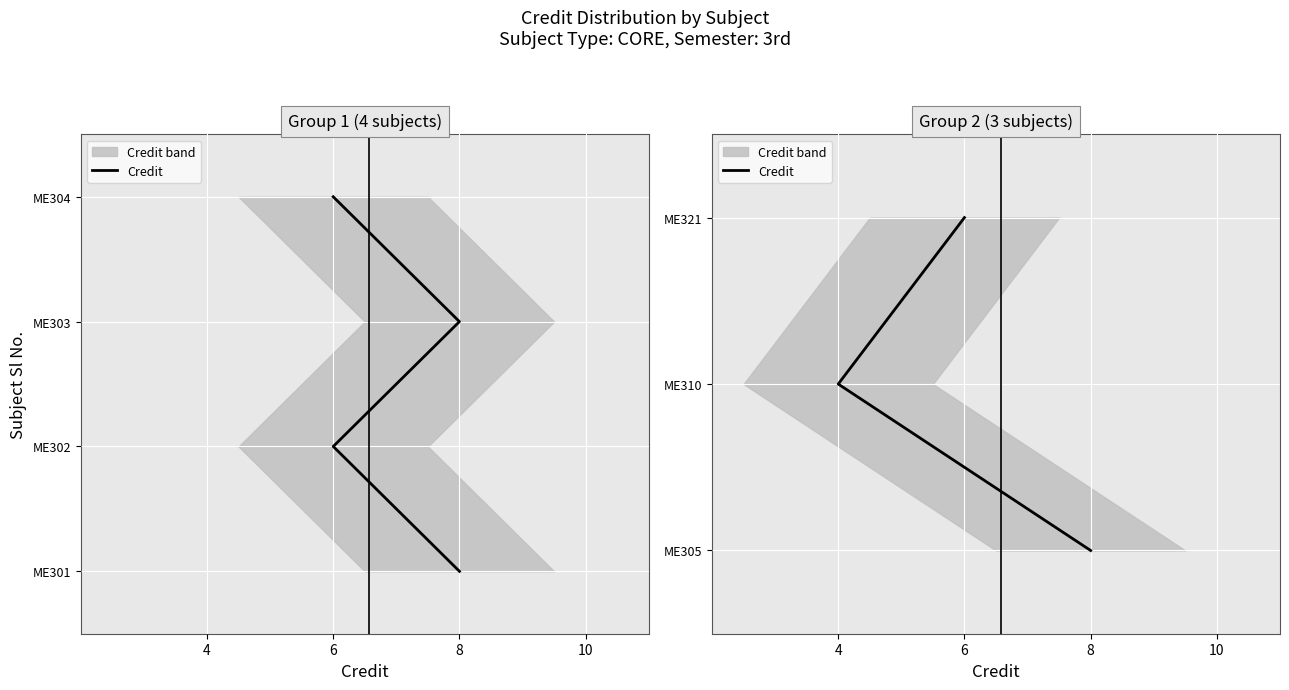

True or false: the data shows 3 at 6.

False